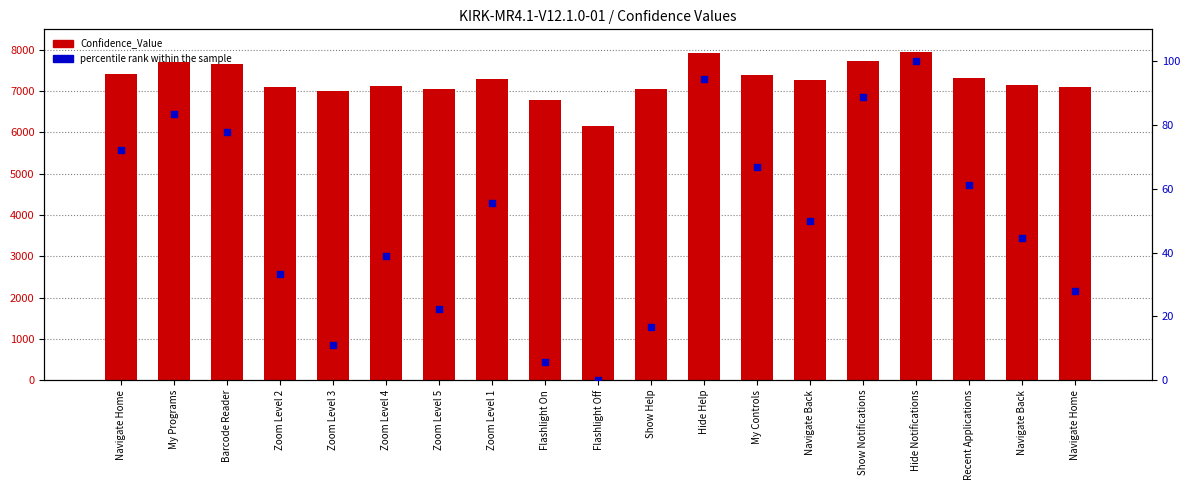

Which series contains the highest Y value?

Confidence_Value